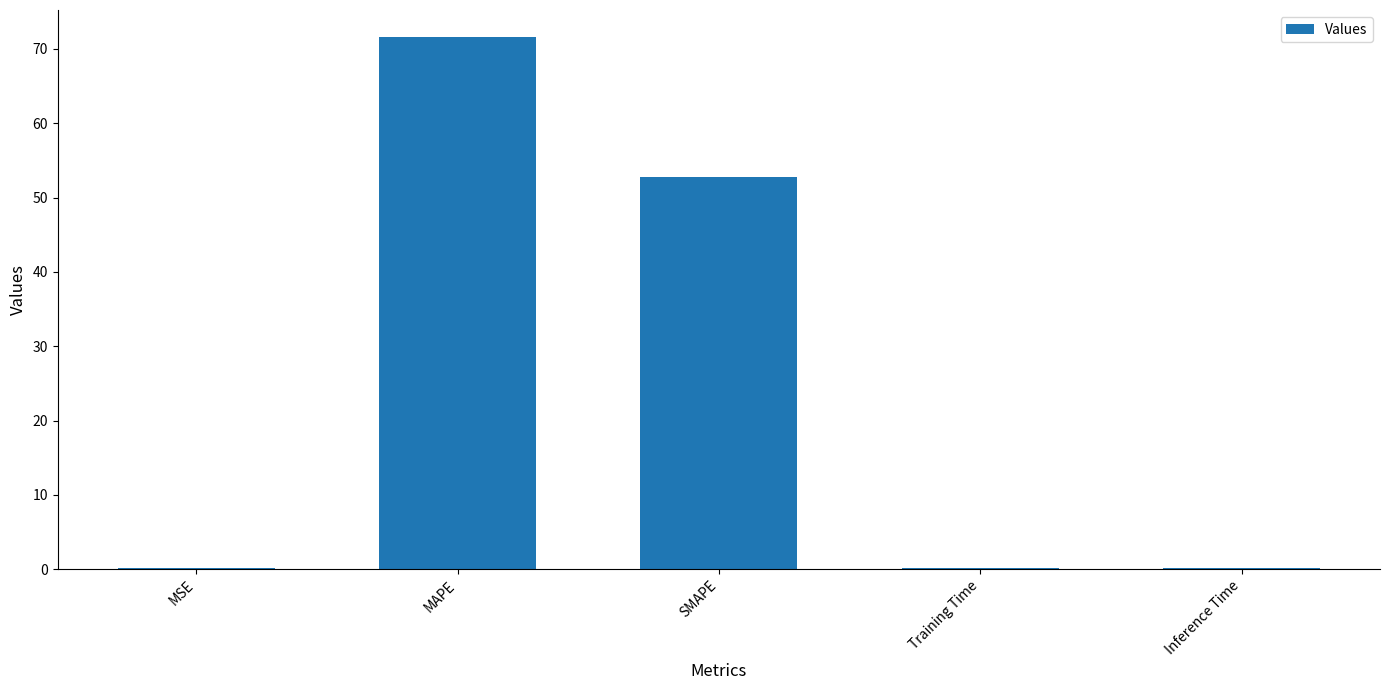

Does the chart contain stacked bars?

No